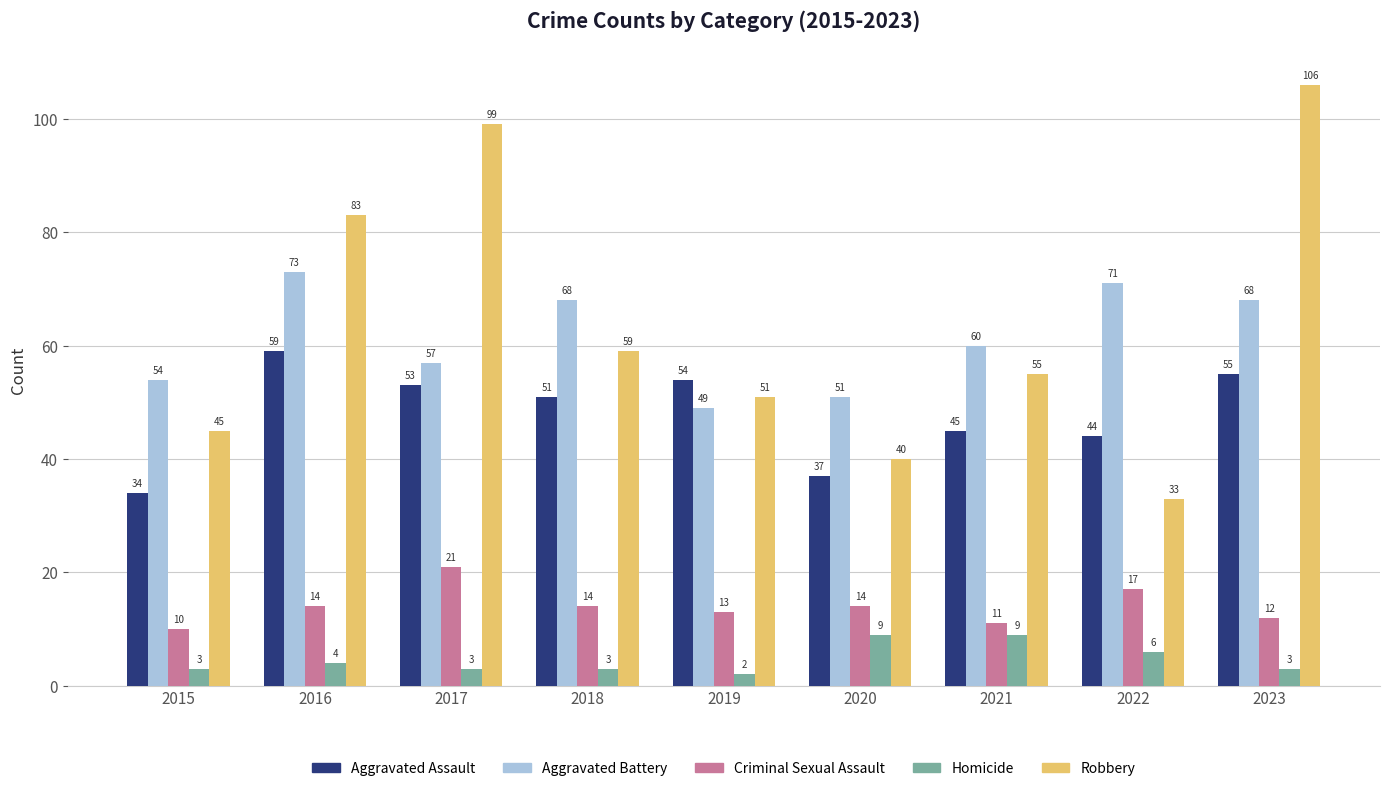

Reading right to left, what are all the values shown in this chart?

Aggravated Assault: 2023=55	2022=44	2021=45	2020=37	2019=54	2018=51	2017=53	2016=59	2015=34
Aggravated Battery: 2023=68	2022=71	2021=60	2020=51	2019=49	2018=68	2017=57	2016=73	2015=54
Criminal Sexual Assault: 2023=12	2022=17	2021=11	2020=14	2019=13	2018=14	2017=21	2016=14	2015=10
Homicide: 2023=3	2022=6	2021=9	2020=9	2019=2	2018=3	2017=3	2016=4	2015=3
Robbery: 2023=106	2022=33	2021=55	2020=40	2019=51	2018=59	2017=99	2016=83	2015=45